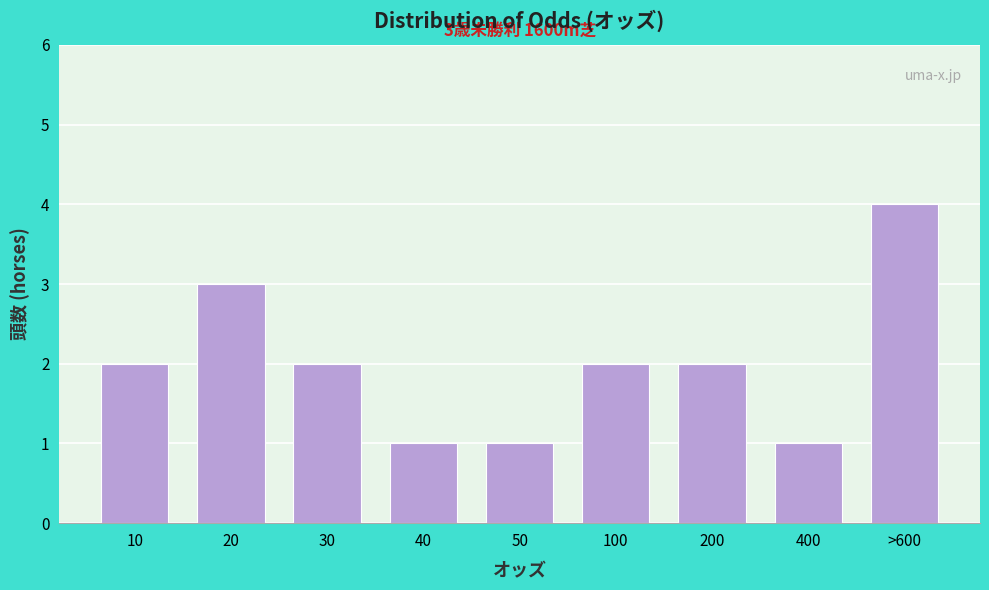

Reading left to right, transcribe all the data shown in this chart.

2	3	2	1	1	2	2	1	4